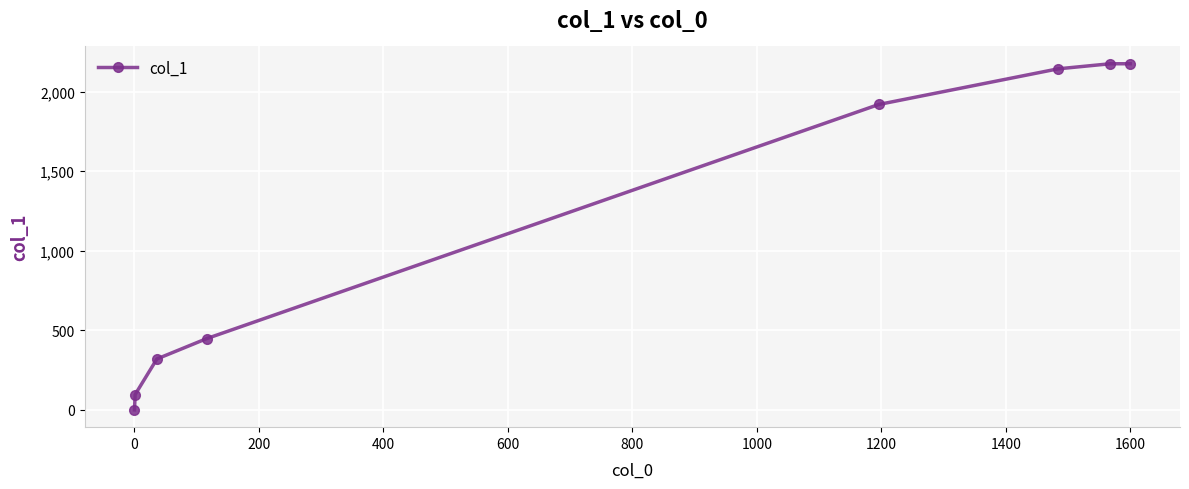

What is the difference between the maximum and second lowest values?

2080